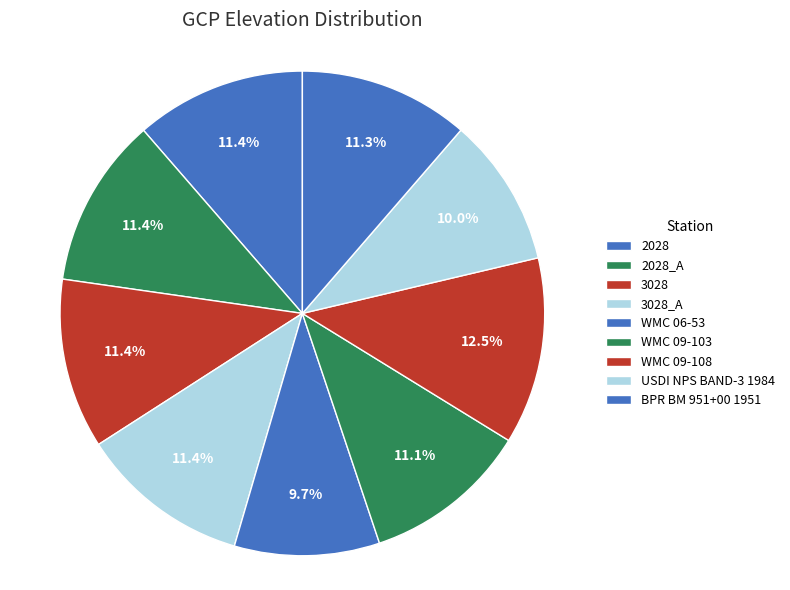

How many segments does this pie chart have?

9